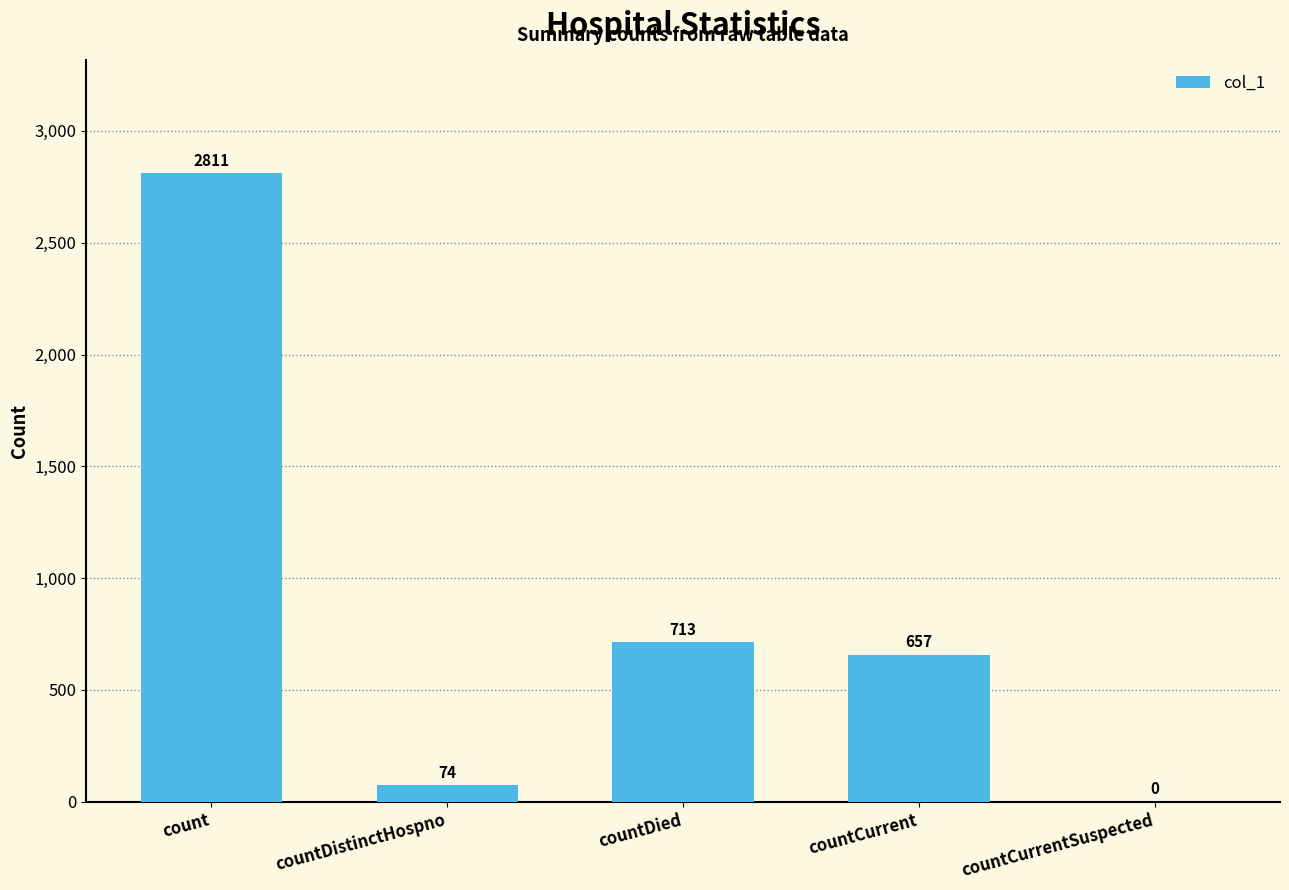

Are the bars grouped side by side (vs. stacked)?

No